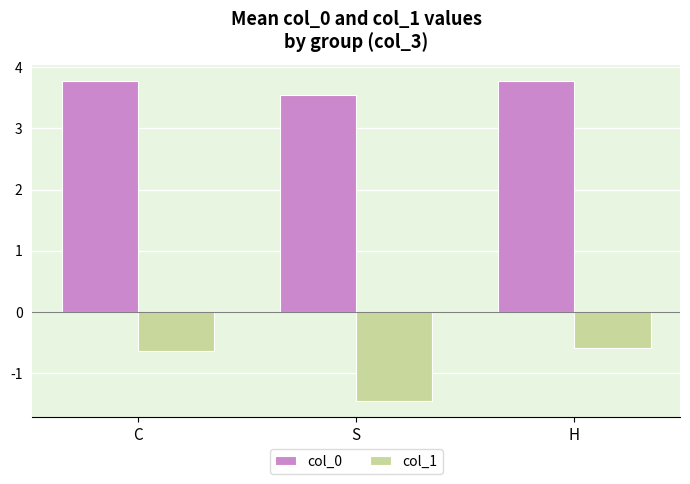

Reading left to right, what are all the values shown in this chart?

col_0: C=3.8	S=3.5	H=3.8
col_1: C=-0.6	S=-1.5	H=-0.6